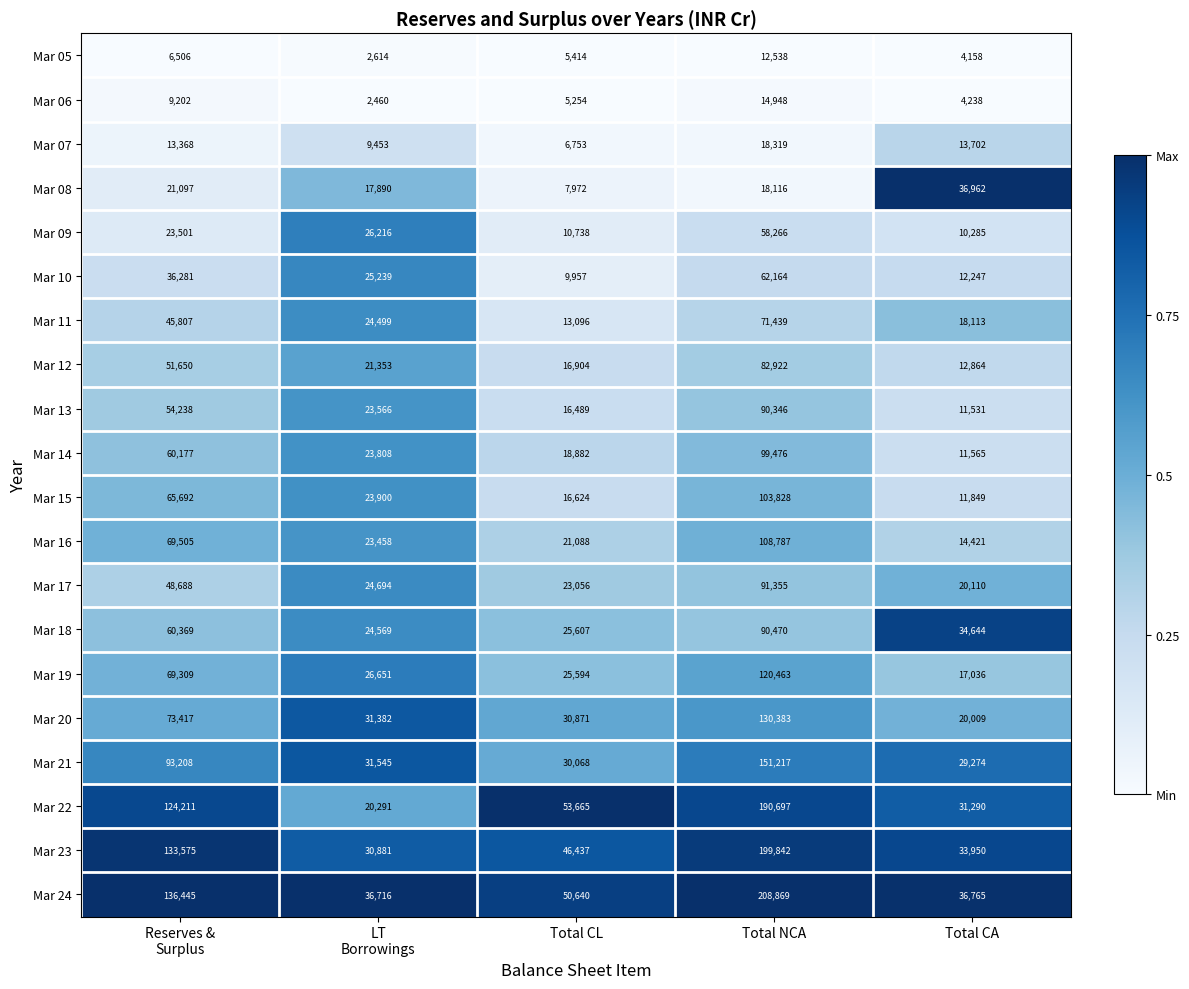

What is the sum of all Mar 14 values?

213908